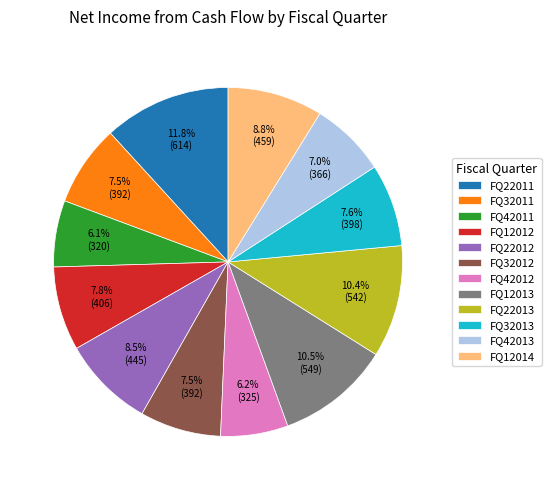

Is FQ12012 the majority of the pie?

No